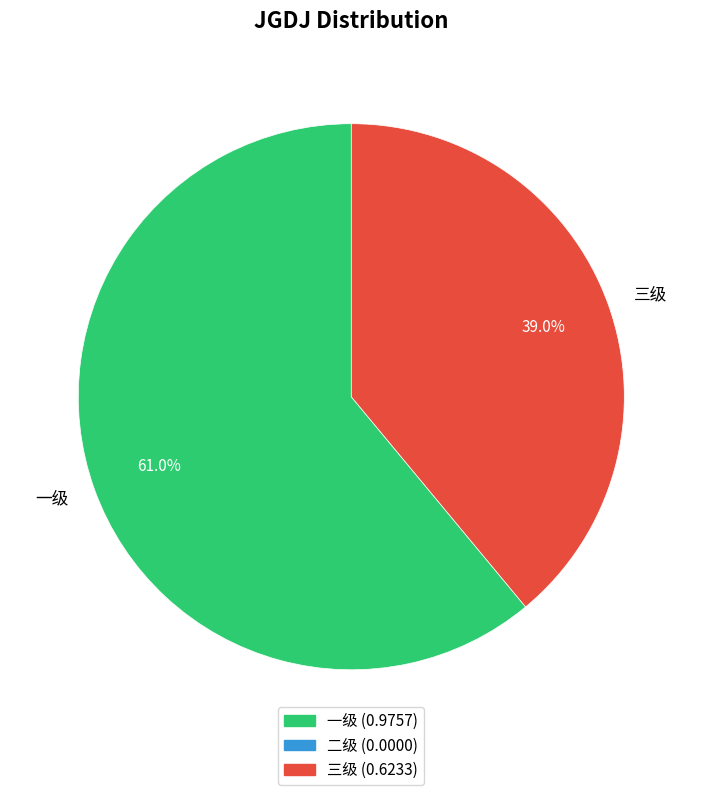

How many segments does this pie chart have?

2